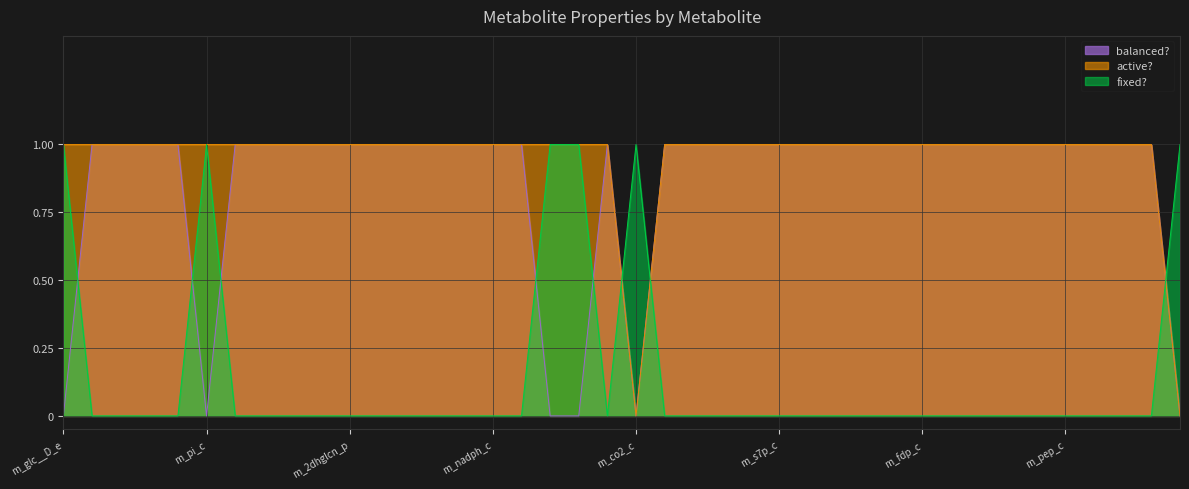

Which series ends up on top after the final intersection of active? and fixed??

fixed?